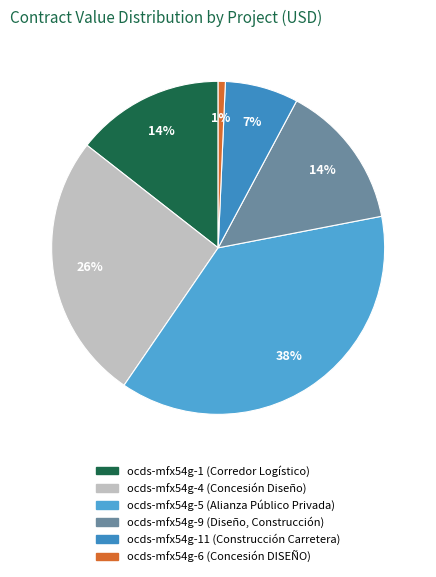

How many slices are in this pie chart?

6